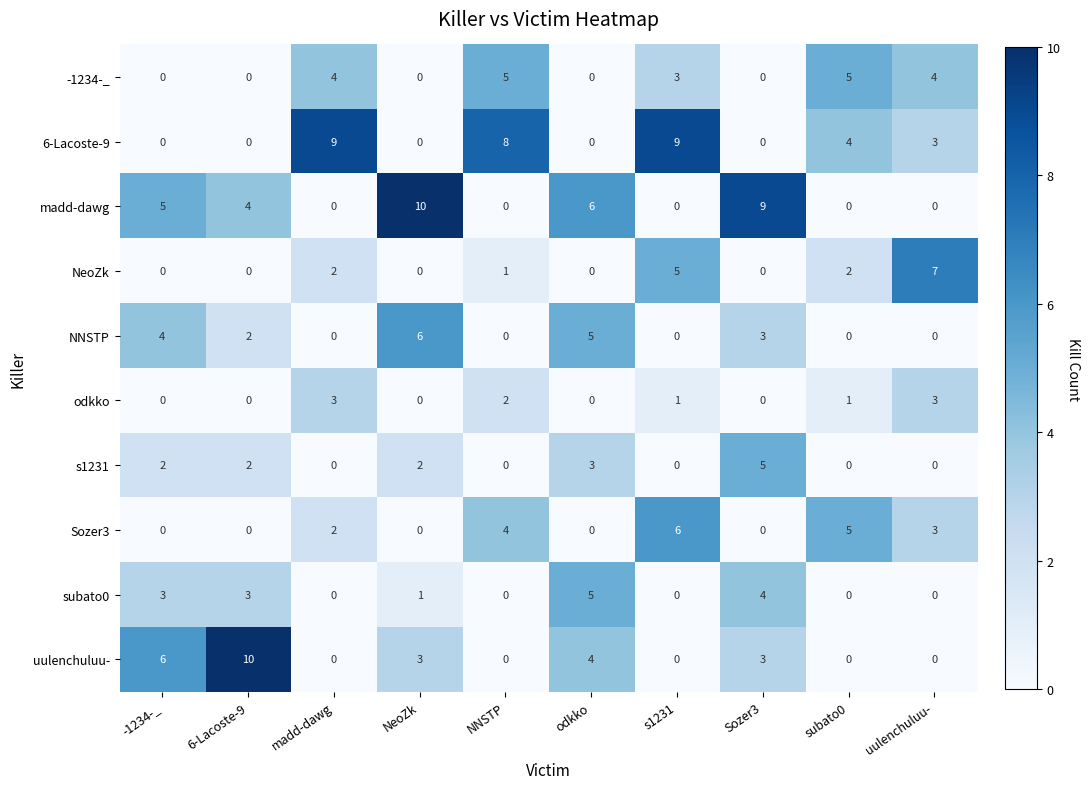

What is the difference between the NeoZk values at 6-Lacoste-9 and uulenchuluu-?

7